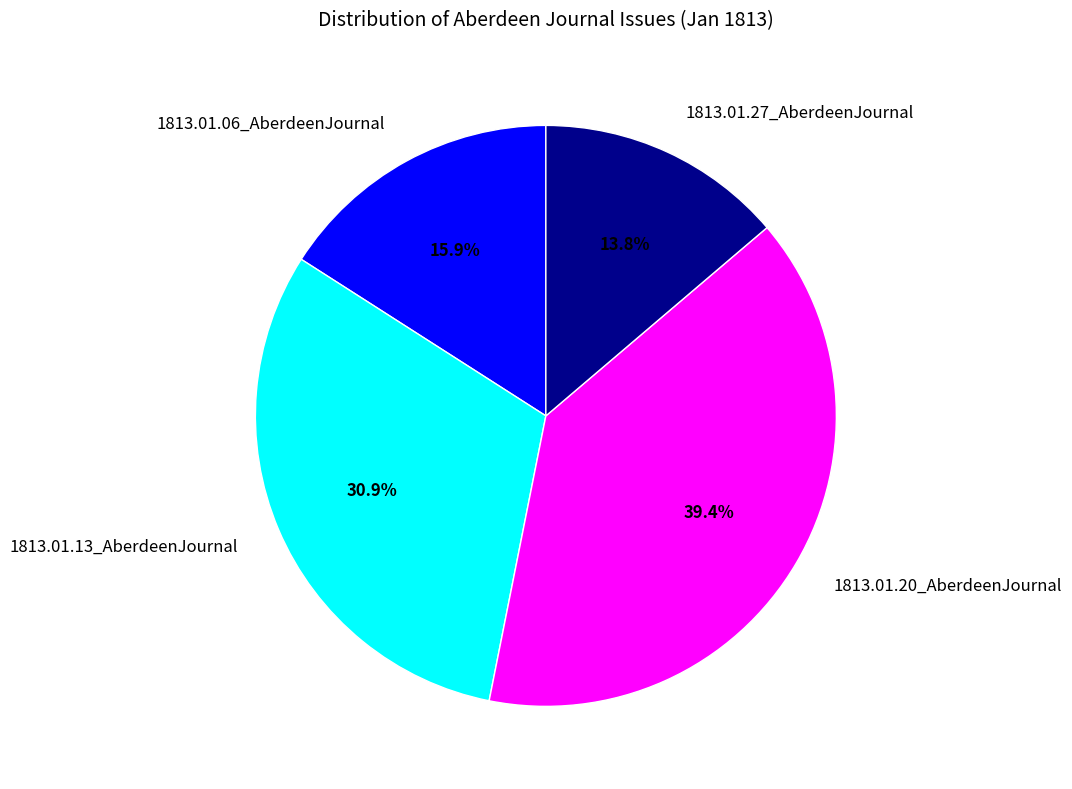

Which category has the smallest portion of the pie?

1813.01.27_AberdeenJournal